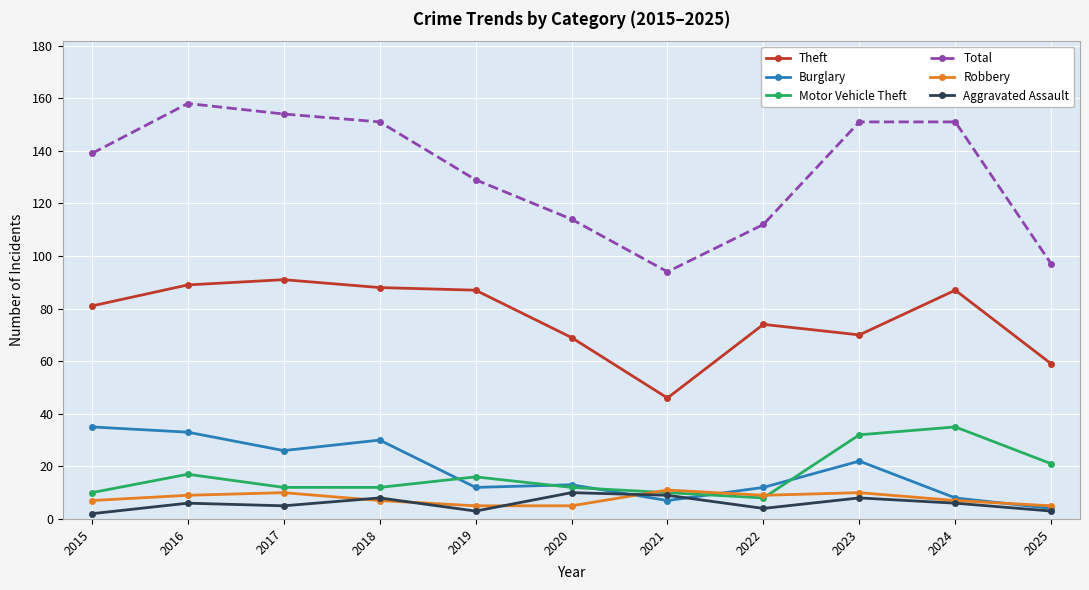

Which series has the largest range (max minus min)?

Total